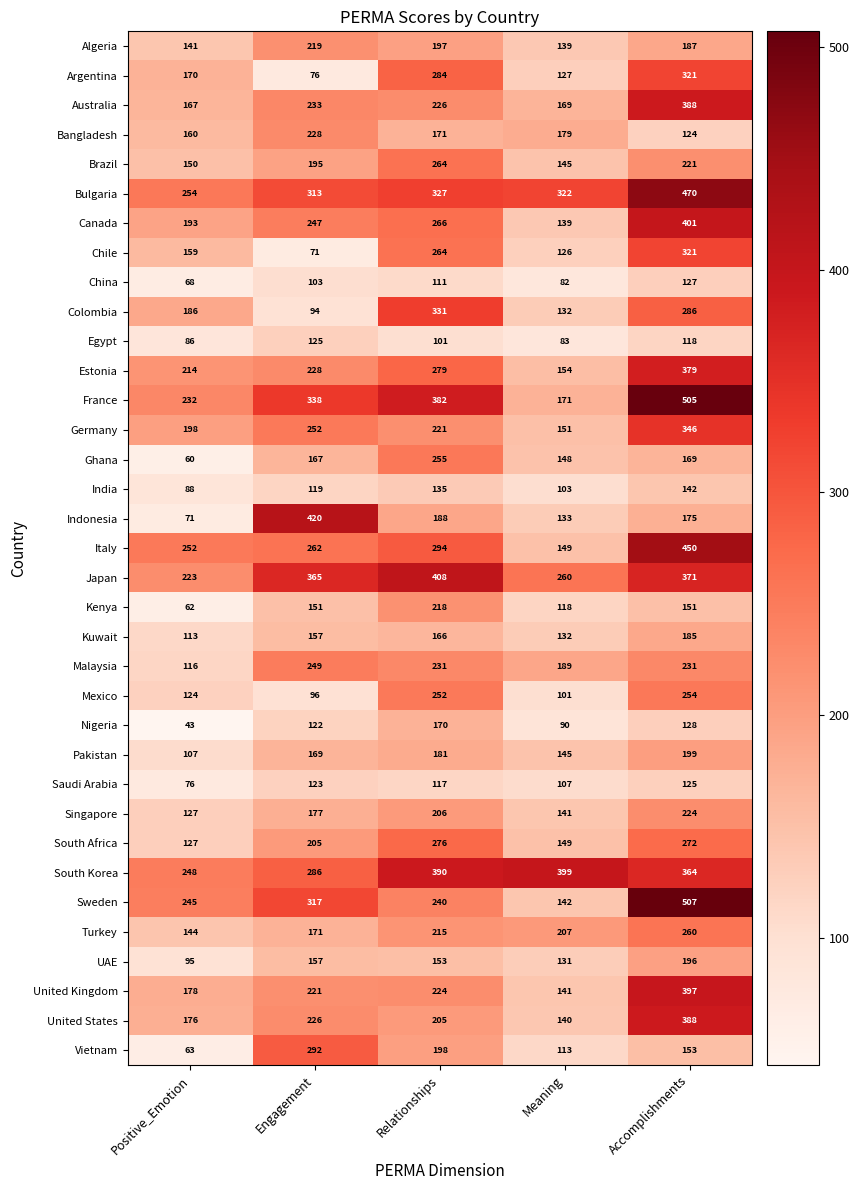

At which label does Estonia reach its peak?

Accomplishments